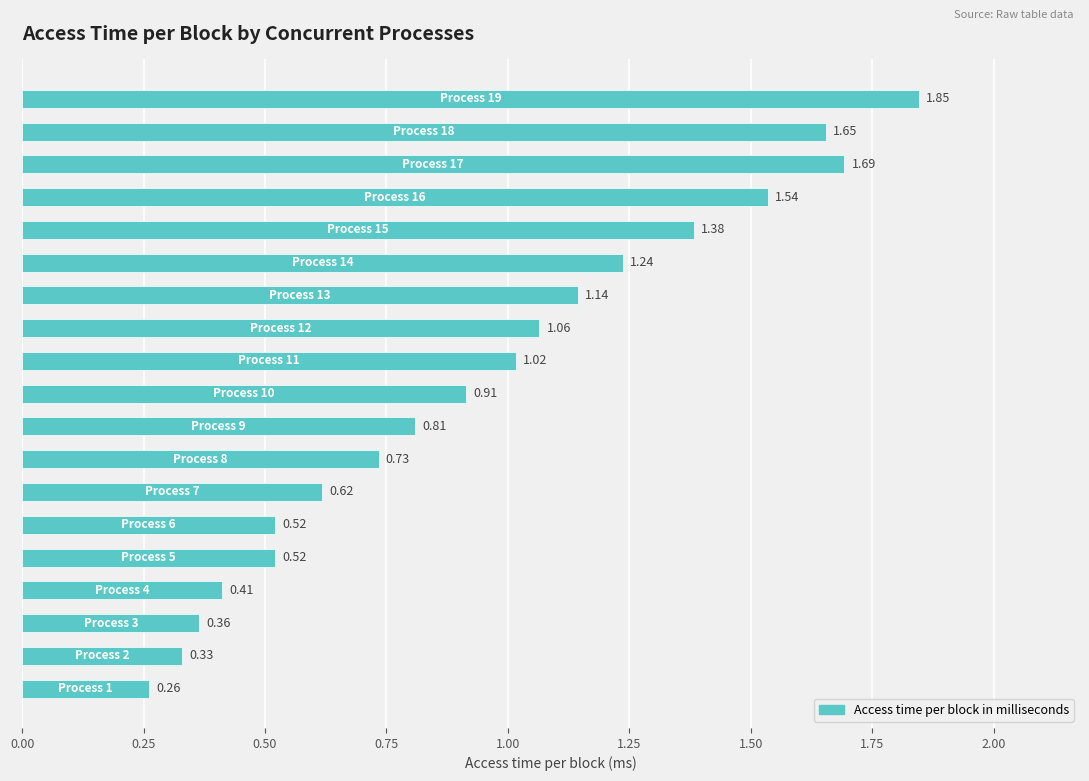

What is the difference between the maximum and minimum values?

1.6